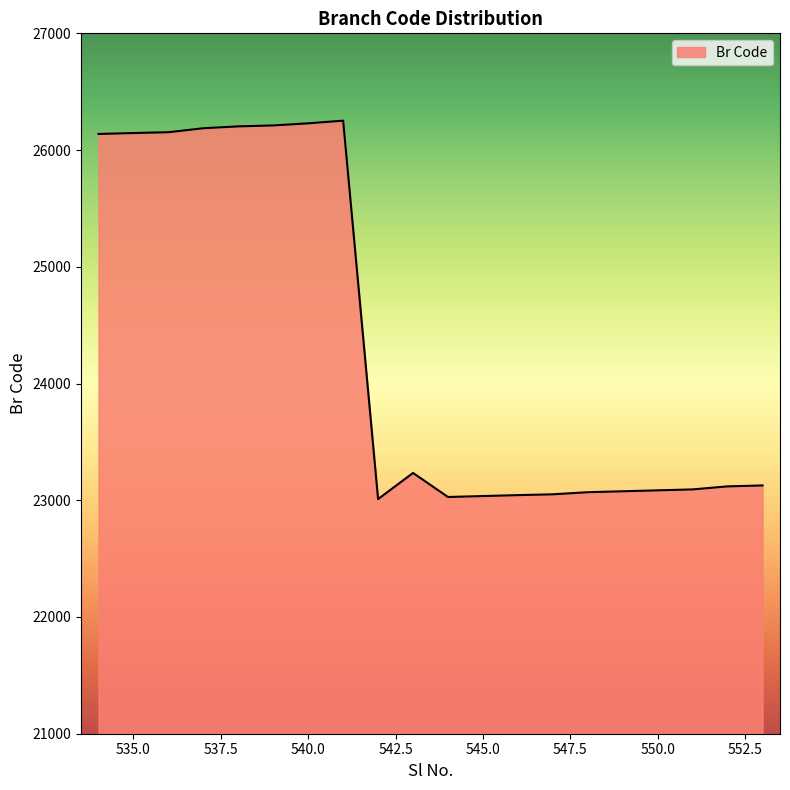

What is the difference between the maximum and minimum values?

3242